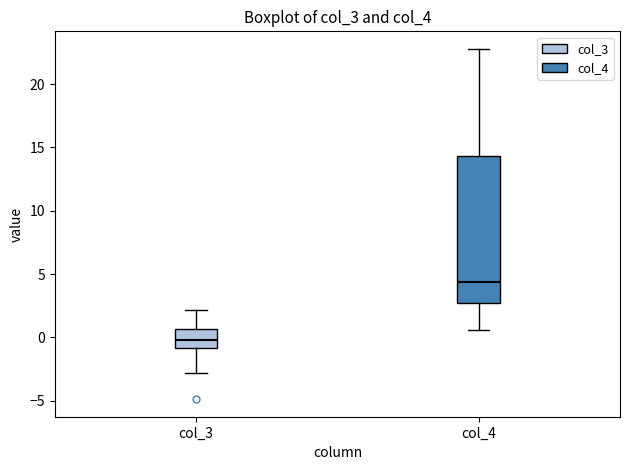

Reading left to right, read every box against the y-axis: the position of its median line, the range the box covers, and the ends of its whiskers. The values are not printed on the chart, so give them approximately, as read against the axis.

col_3: median 0.0, box -1.0 to 0.5, whiskers -3.0 to 2.0
col_4: median 4.5, box 2.5 to 14.5, whiskers 0.5 to 23.0